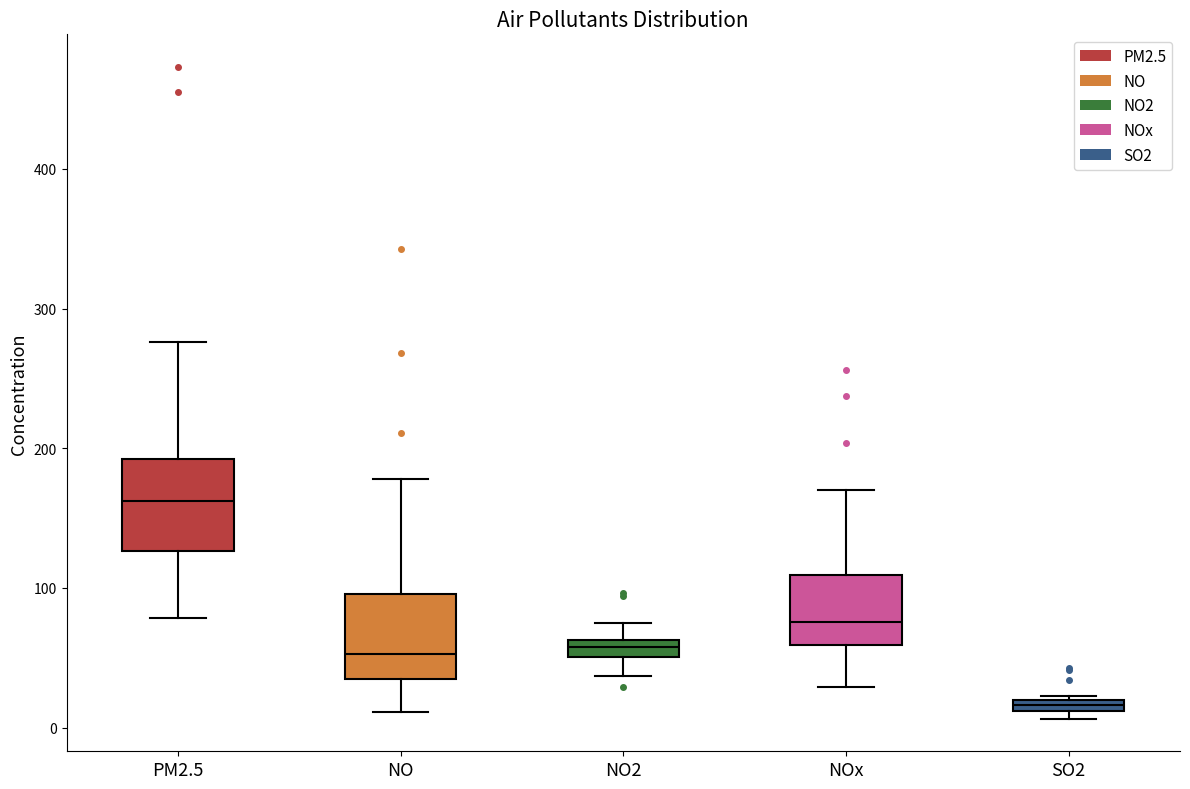

Where does the lower whisker of the box for NO2 end on the y-axis? The values are not printed on the chart, so give them approximately, as read against the axis.

40